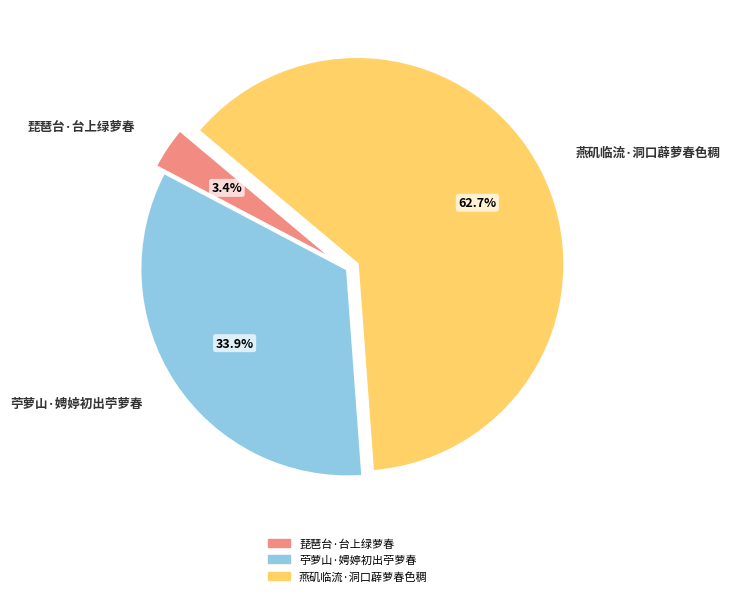

Approximately how many times larger is the value at 苧萝山·娉婷初出苧萝春 compared to 燕矶临流·洞口薜萝春色稠?

0.5